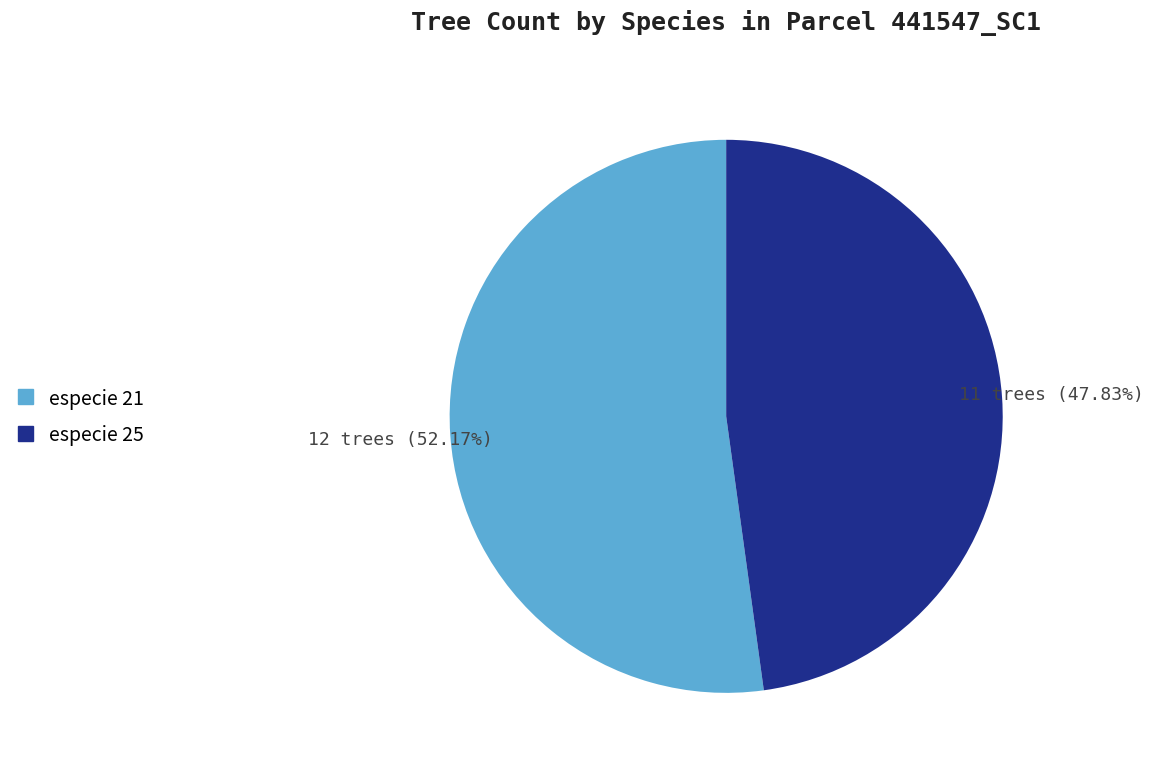

Between especie 25 and especie 21, which is larger?

especie 21